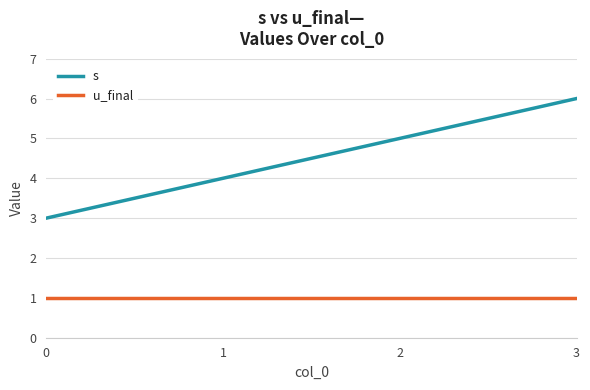

At which category is the sum across all series the highest?

3